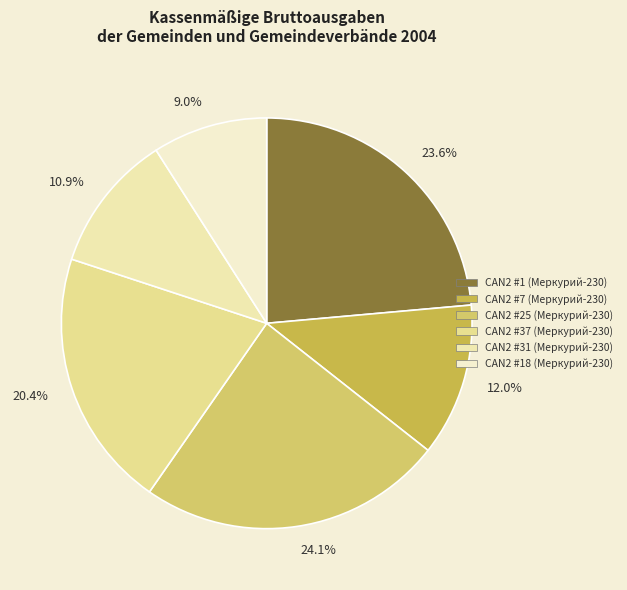

Does 9.0% account for over 50% of the chart?

No